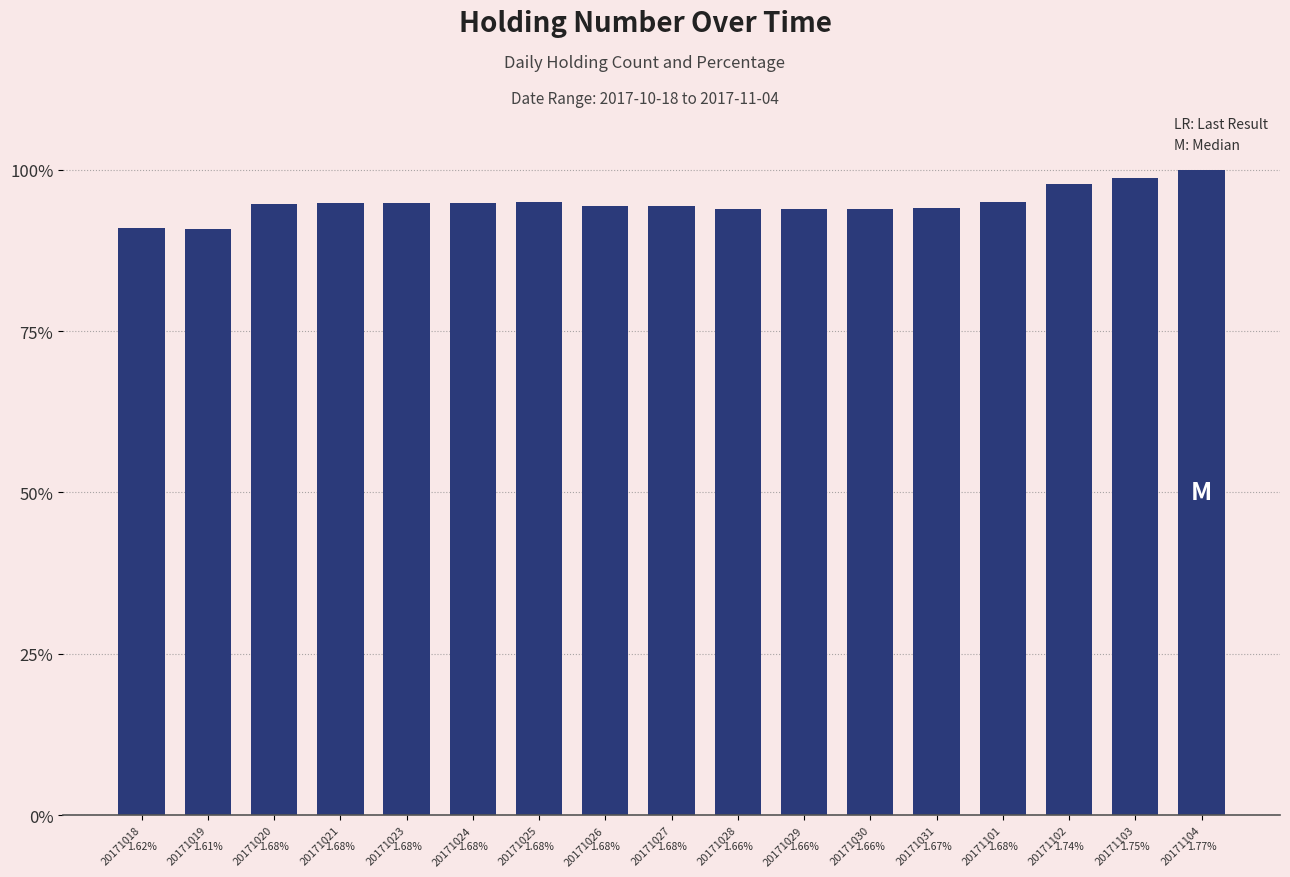

The value at 20171027 is 94.4. True or false?

True